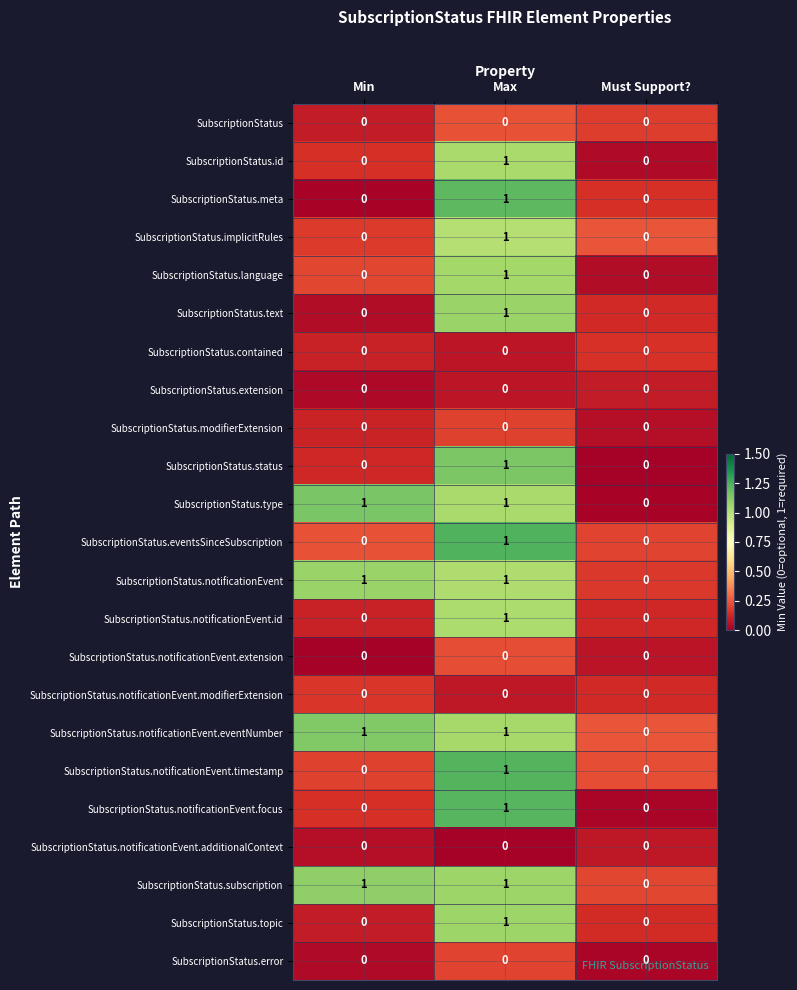

The value of SubscriptionStatus.notificationEvent.focus at Max is 0. True or false?

False